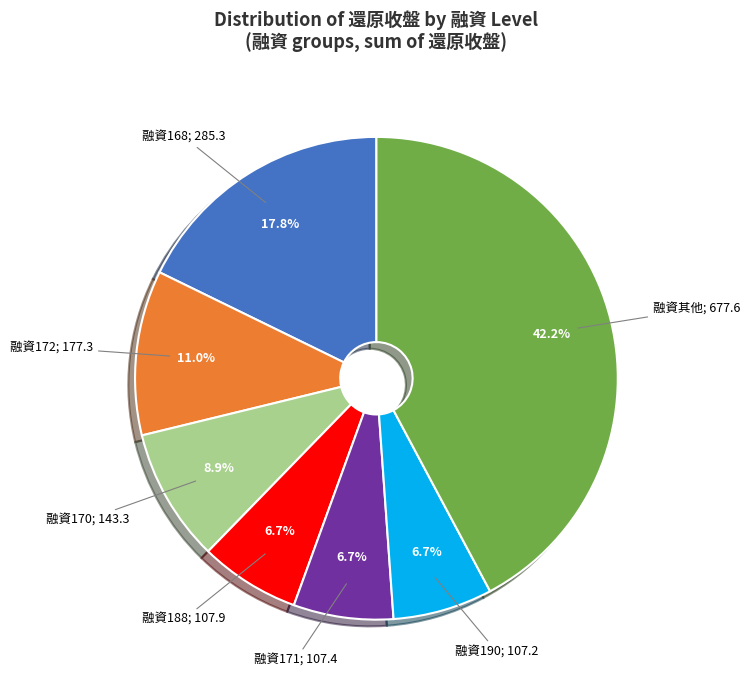

Is there any slice that represents more than half of the pie?

No